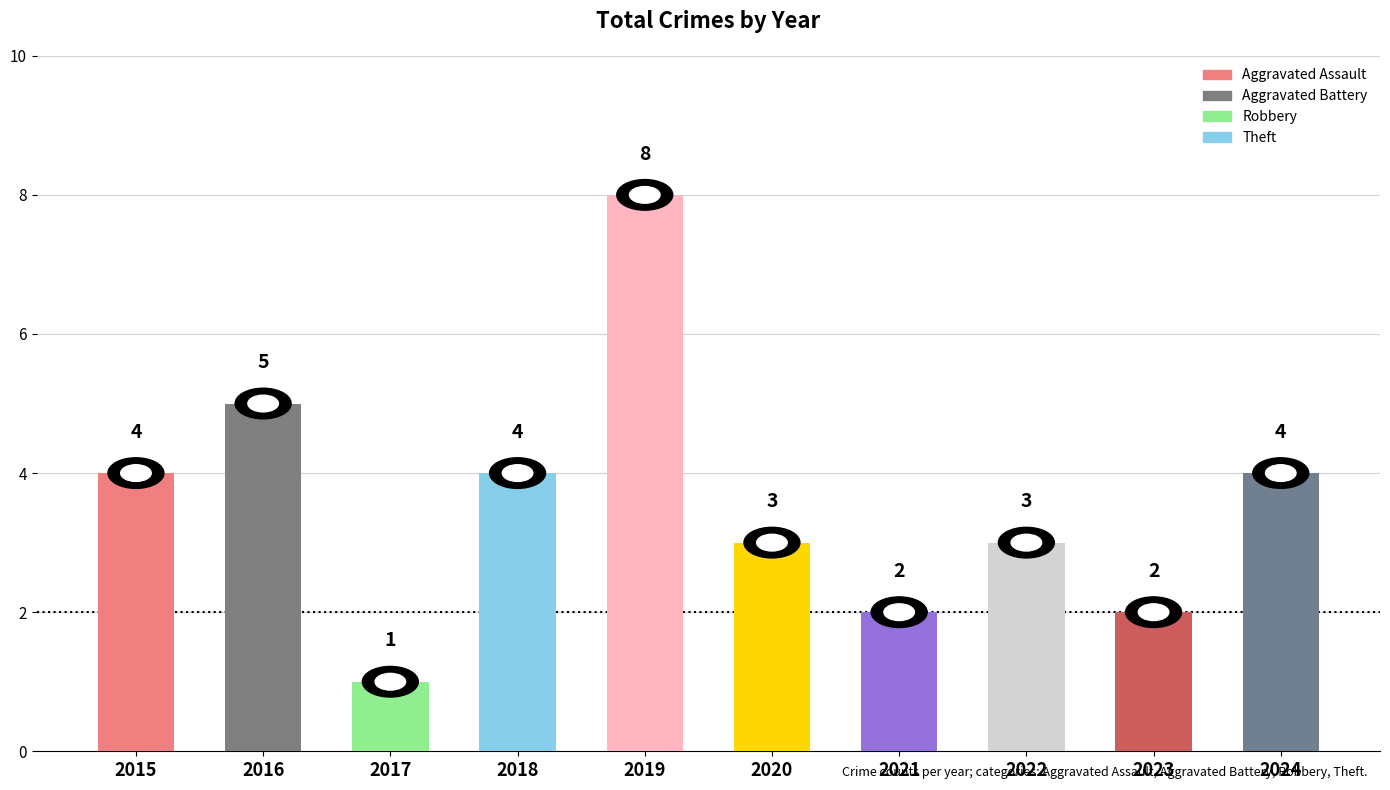

What is the maximum value shown in the chart?

8